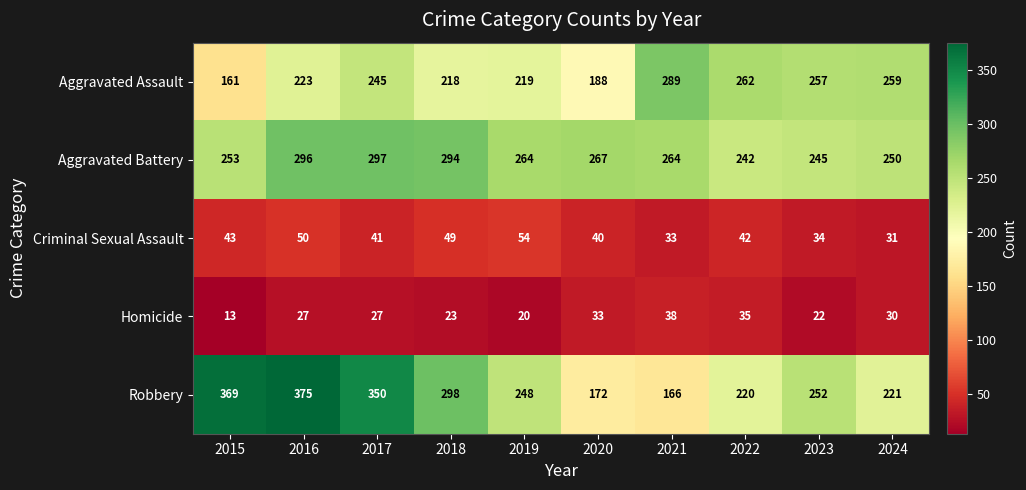

What is the smallest value displayed?

13